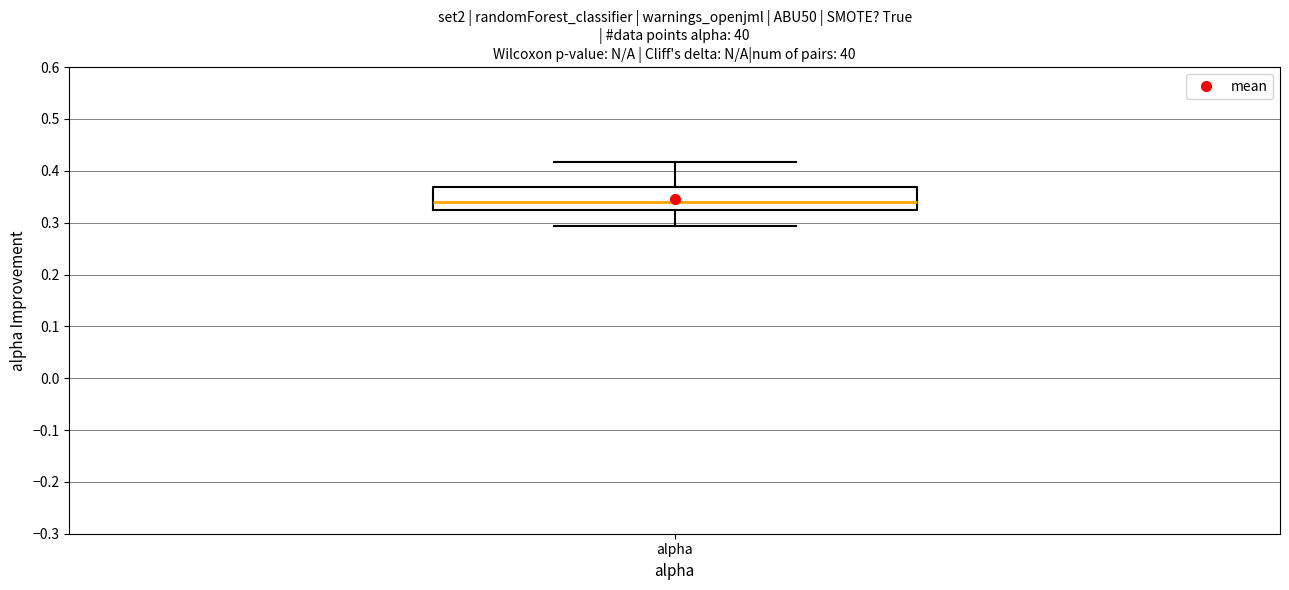

Transcribe this box plot: give where the median line is, the range the box spans, and where the two whiskers end, as read against the y-axis. The values are not printed on the chart, so give them approximately, as read against the axis.

median 0.34, box 0.32 to 0.37, whiskers 0.29 to 0.42